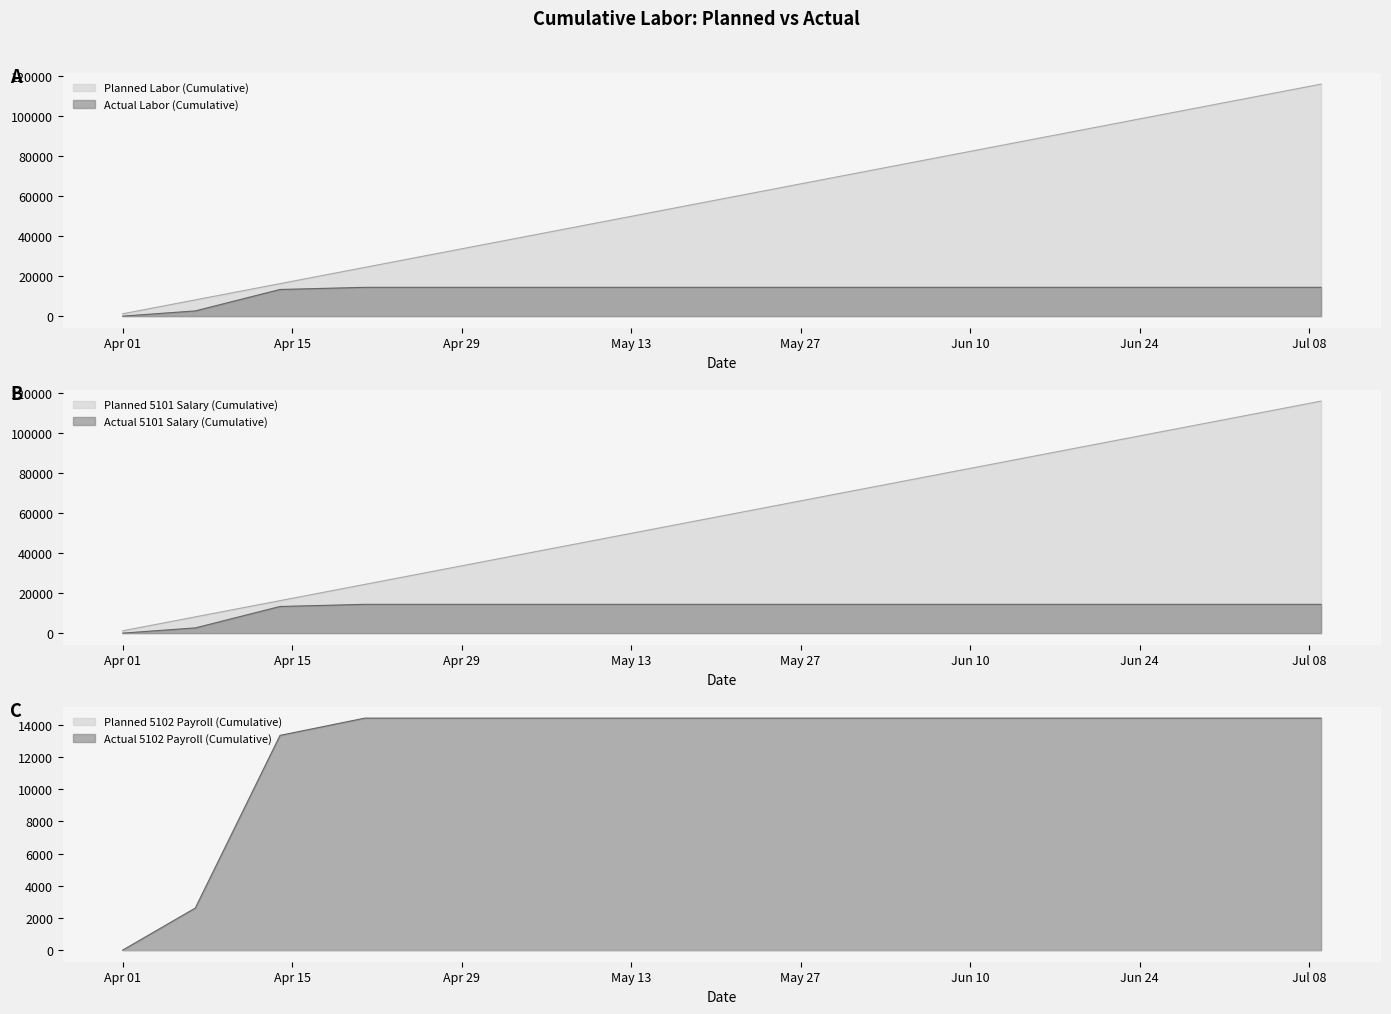

Which series has the widest spread of values?

Planned Labor (Cumulative)